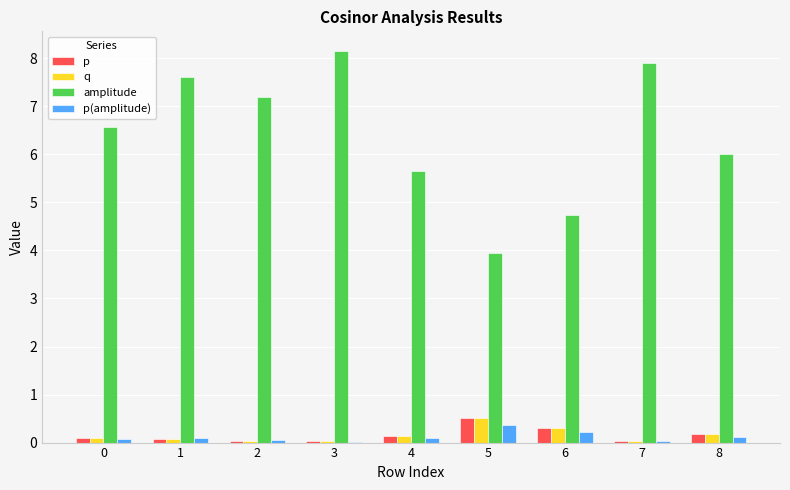

What is the total value across all series at 2?

7.3